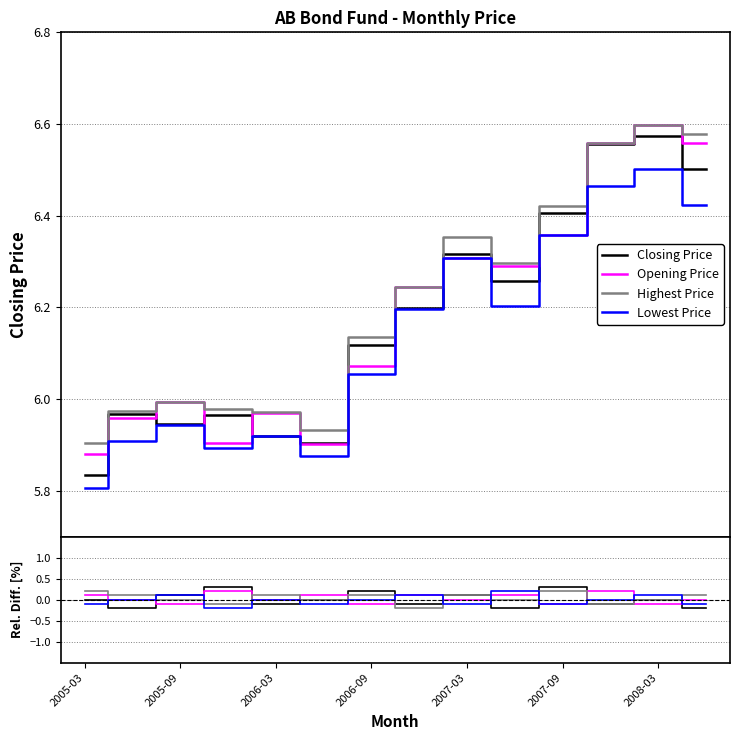

Does the chart display data point markers on the line(s)?

No